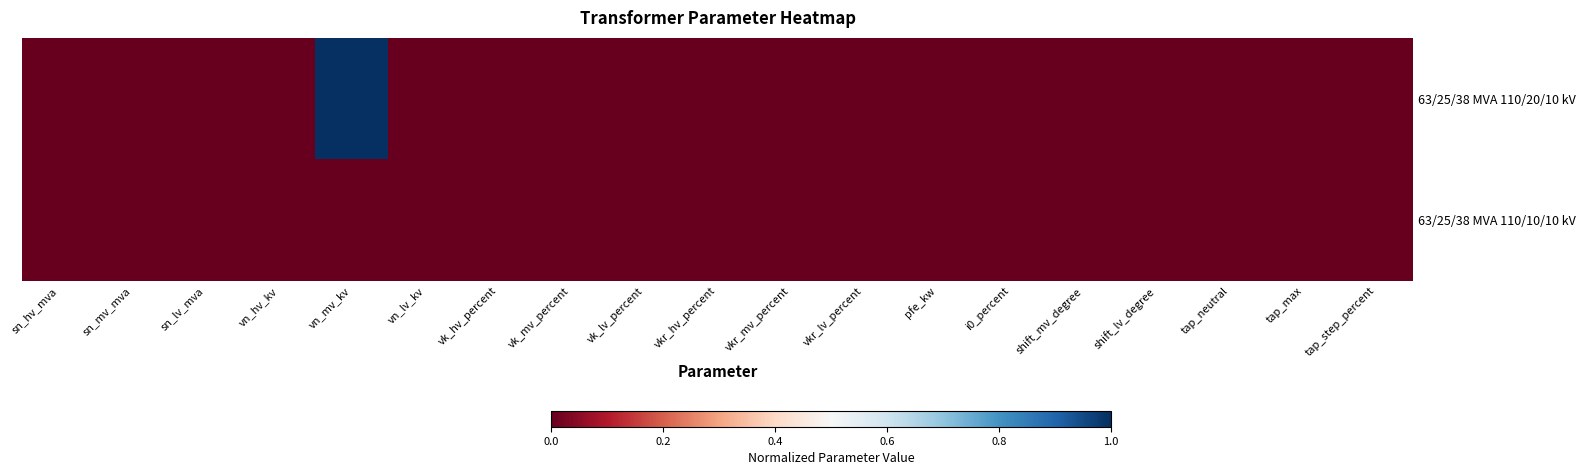

Between sn_mv_mva and vk_hv_percent, which series saw the biggest shift?

63/25/38 MVA 110/20/10 kV